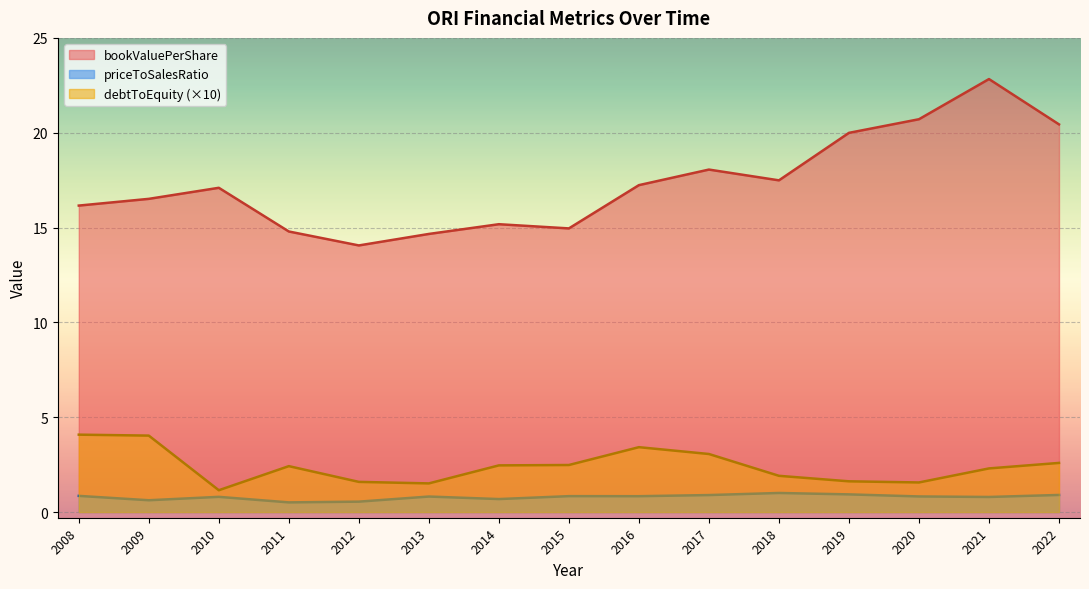

How many interior local peaks does the priceToSalesRatio series have?

4